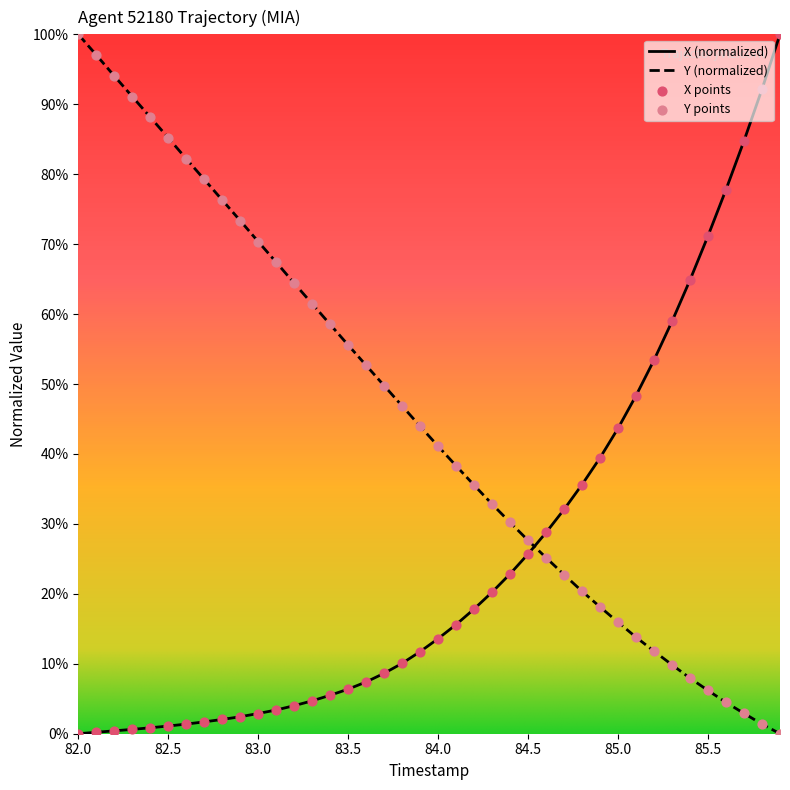

Which series has the largest total across all categories?

Y (normalized)